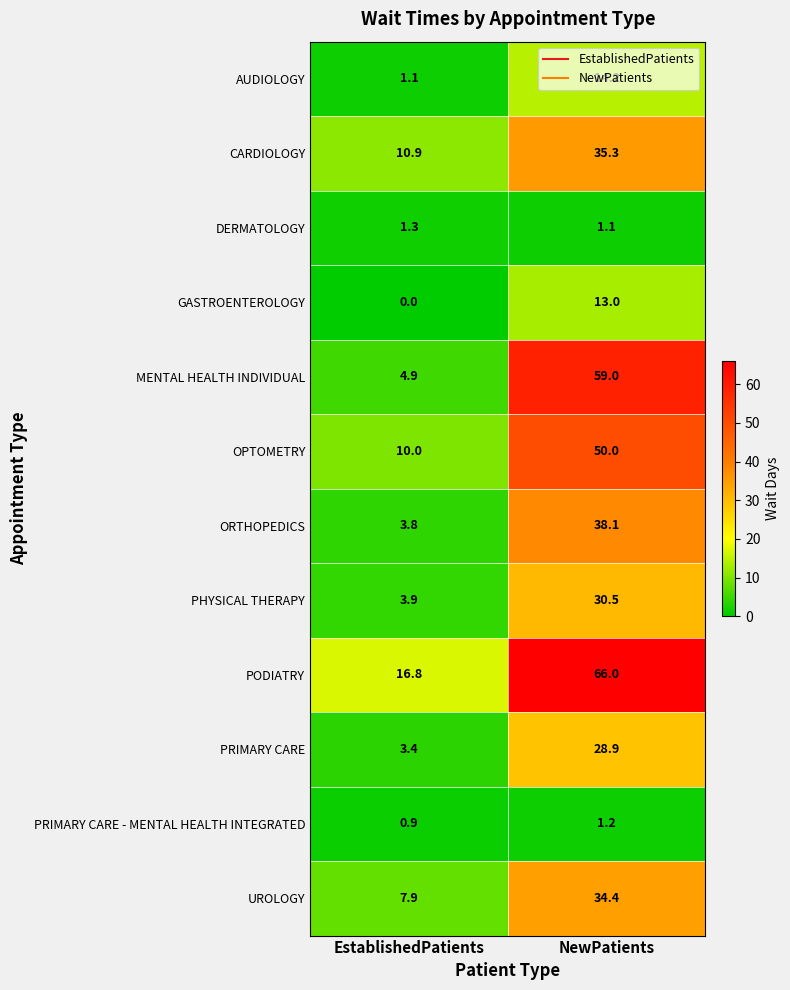

List the series in order of their peak value, highest first.

PODIATRY, MENTAL HEALTH INDIVIDUAL, OPTOMETRY, ORTHOPEDICS, CARDIOLOGY, UROLOGY, PHYSICAL THERAPY, PRIMARY CARE, AUDIOLOGY, GASTROENTEROLOGY, DERMATOLOGY, PRIMARY CARE - MENTAL HEALTH INTEGRATED